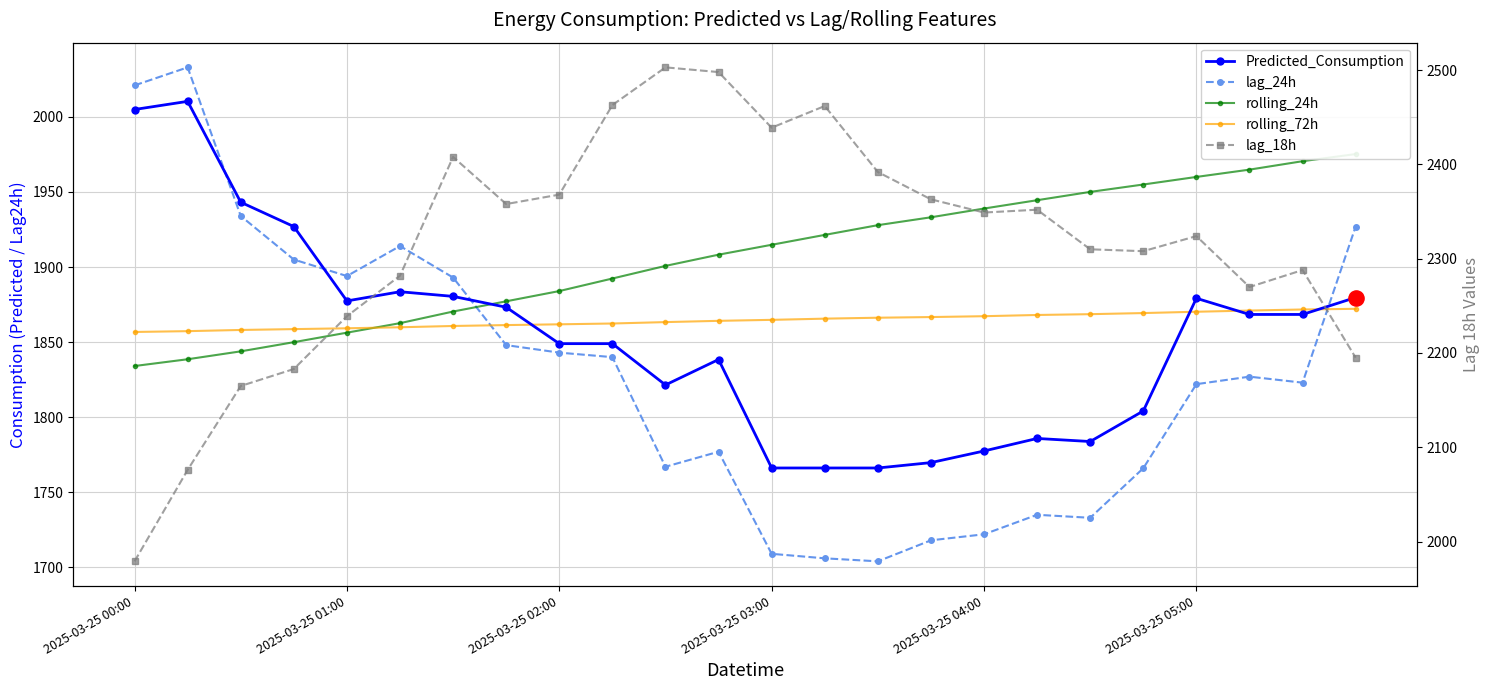

Which series has the largest Y range (max minus min)?

lag_18h